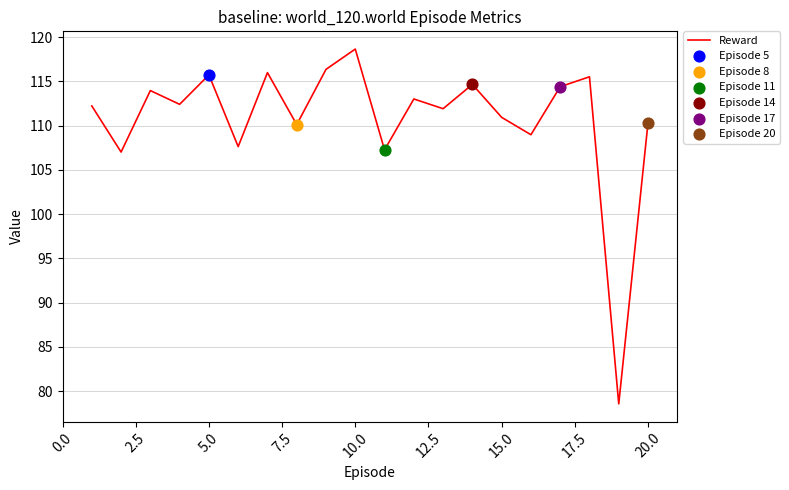

What is the difference between the maximum and minimum values?

40.1